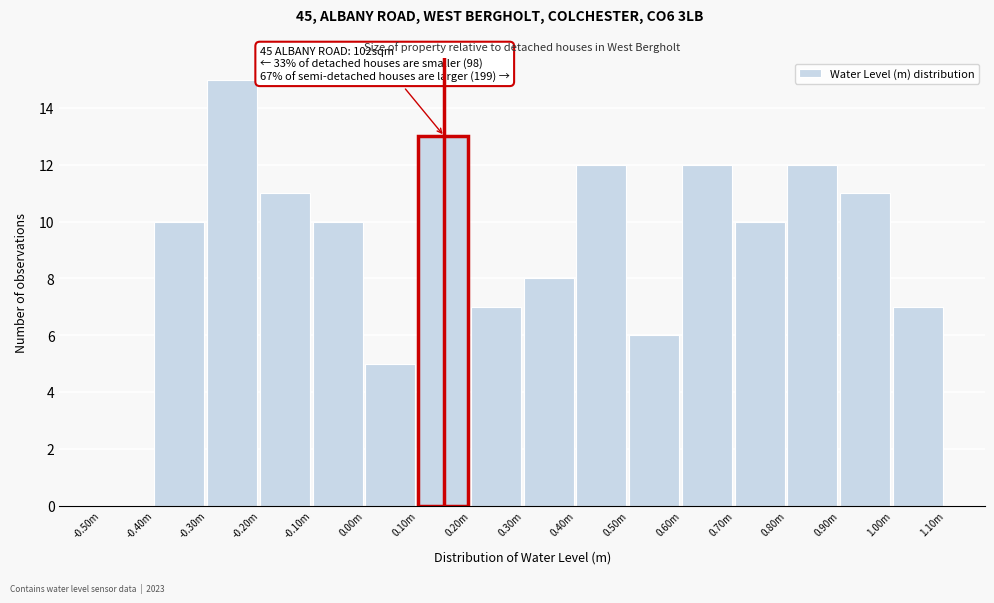

Reading left to right, list all the values displayed in this chart.

-0.50m=0	-0.40m=10	-0.30m=15	-0.20m=11	-0.10m=10	0.00m=5	0.10m=13	0.20m=7	0.30m=8	0.40m=12	0.50m=6	0.60m=12	0.70m=10	0.80m=12	0.90m=11	1.00m=7